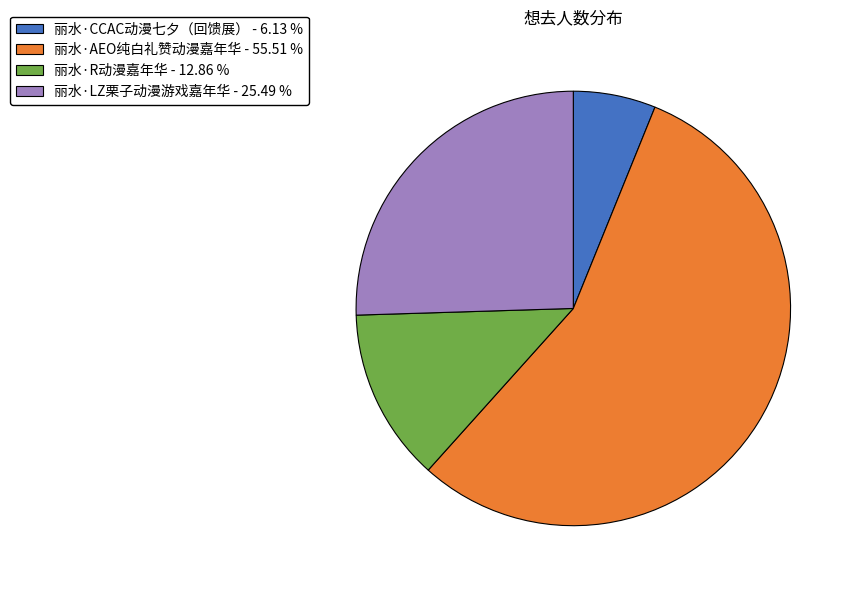

Count the number of slices in the pie.

4